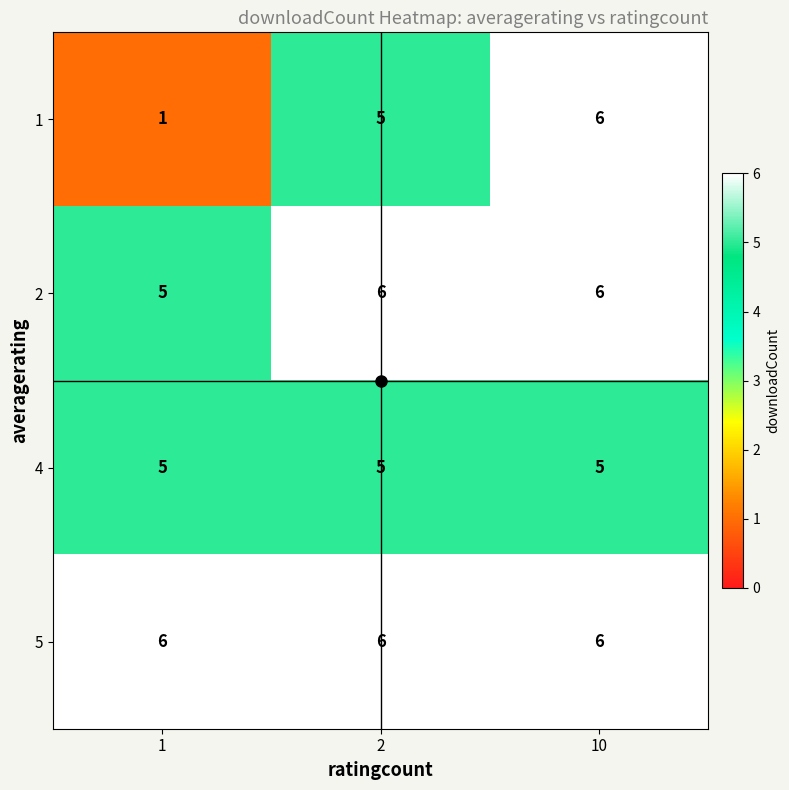

Is it true that 4 equals 5 at 2?

True